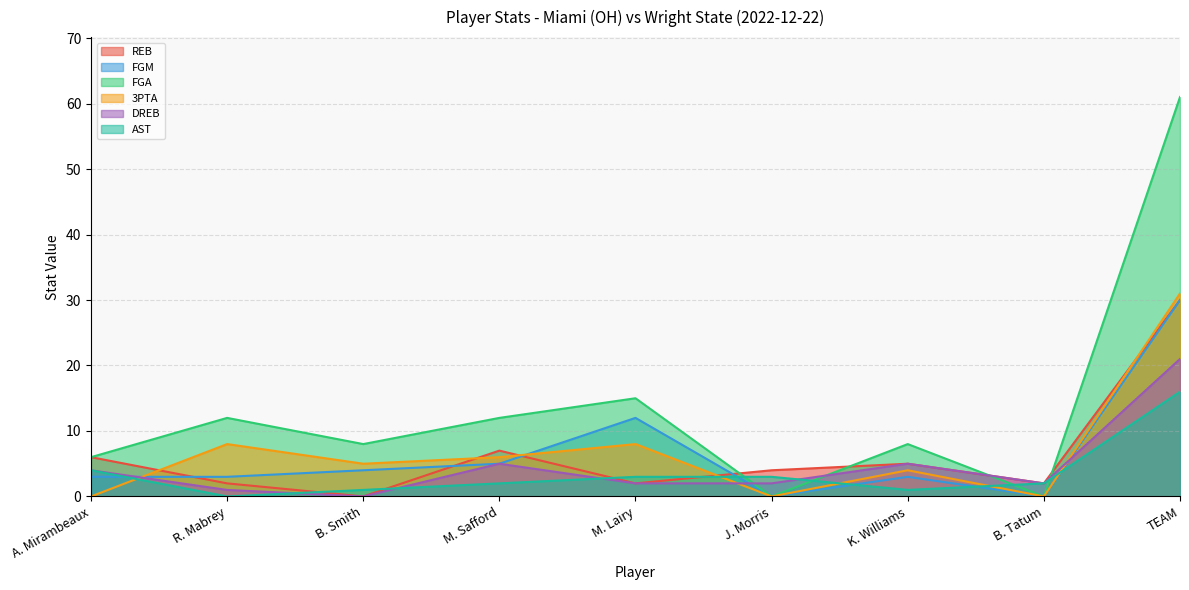

What is the sum of all FGA values?

122